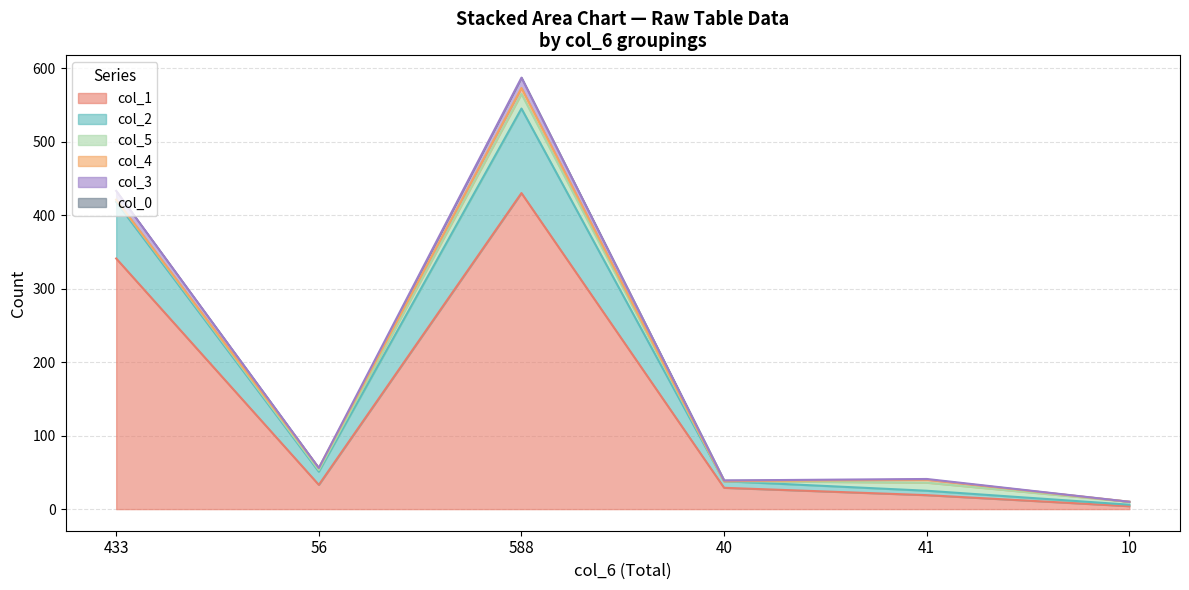

The col_1 series shows 341 at 433. True or false?

True